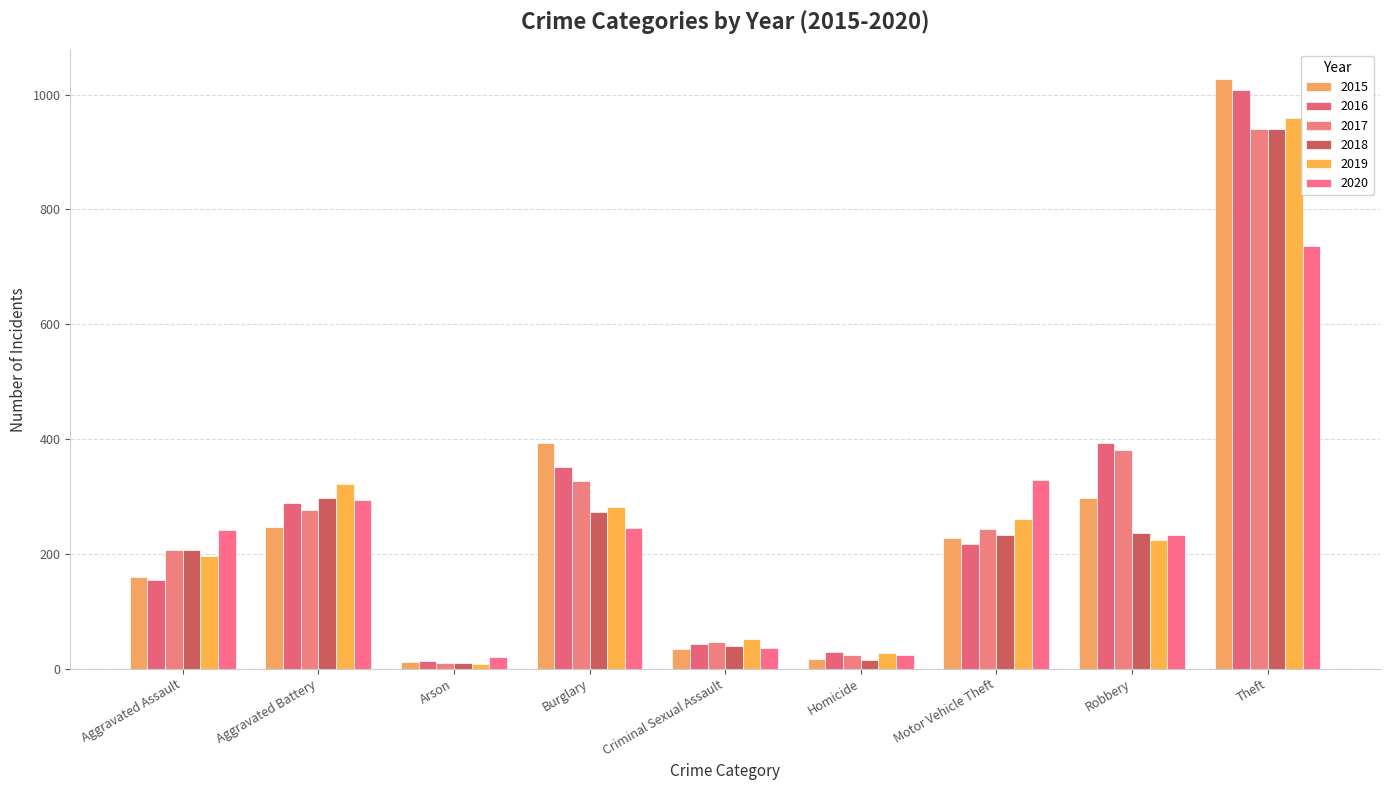

Count the number of data series in this chart.

6